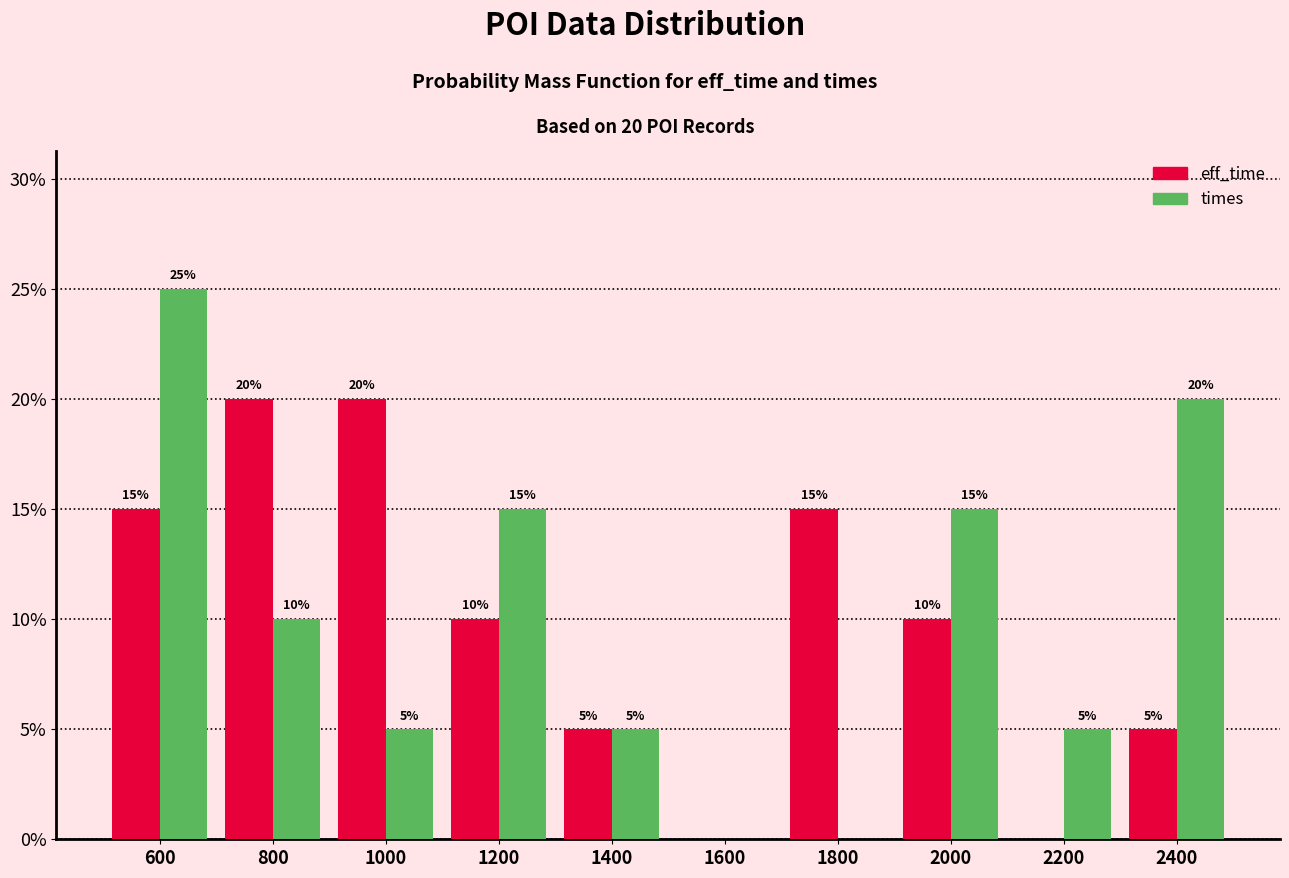

Reading left to right, extract all data points from this chart.

eff_time: 600=15	800=20	1000=20	1200=10	1400=5	1600=0	1800=15	2000=10	2200=0	2400=5
times: 600=25	800=10	1000=5	1200=15	1400=5	1600=0	1800=0	2000=15	2200=5	2400=20